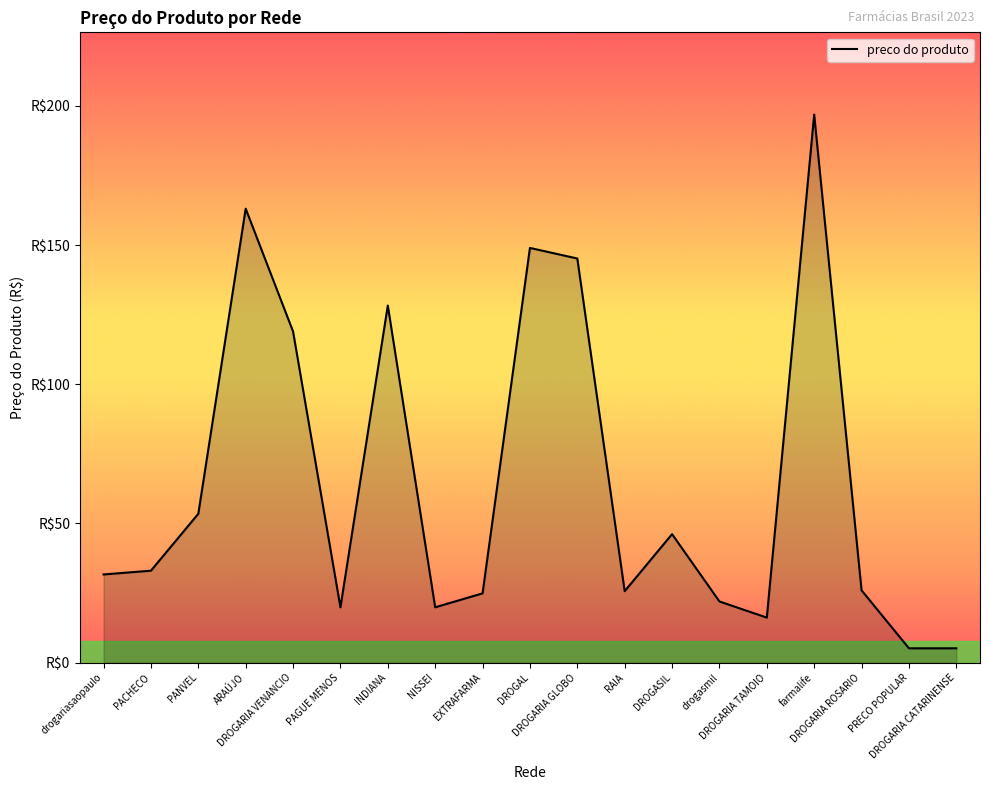

Reading left to right, what are all the values shown in this chart?

drogariasaopaulo=31.7	PACHECO=33.0	PANVEL=53.5	ARAÚJO=163.1	DROGARIA VENANCIO=119.0	PAGUE MENOS=19.9	INDIANA=128.3	NISSEI=19.9	EXTRAFARMA=24.9	DROGAL=149.0	DROGARIA GLOBO=145.2	RAIA=25.7	DROGASIL=46.2	drogasmil=22.0	DROGARIA TAMOIO=16.2	farmalife=196.9	DROGARIA ROSARIO=26.0	PRECO POPULAR=5.2	DROGARIA CATARINENSE=5.2